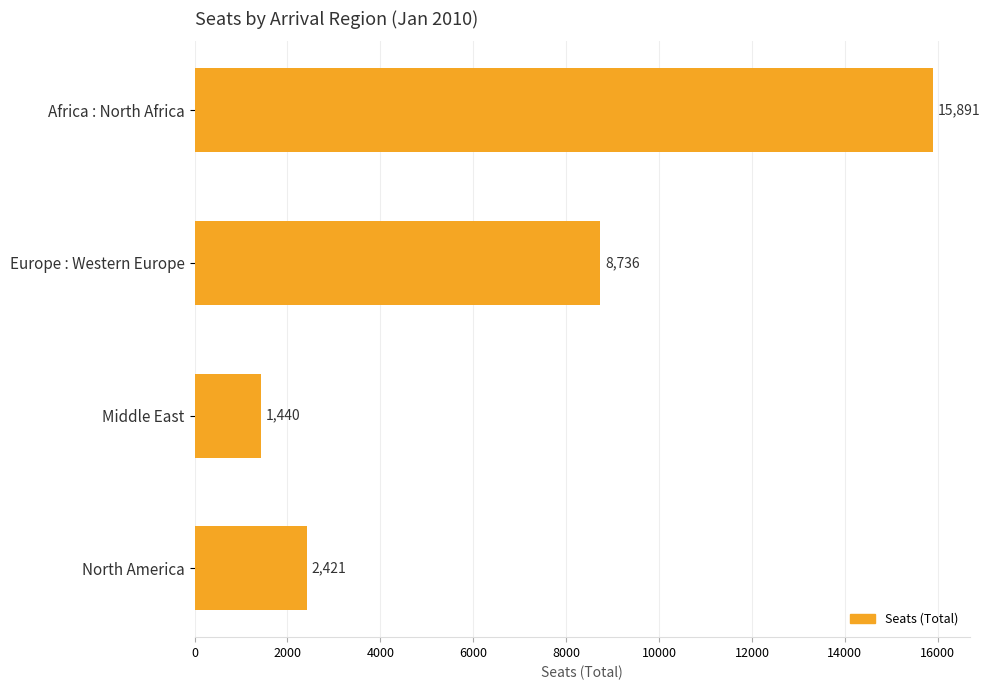

What is the maximum value shown in the chart?

15891